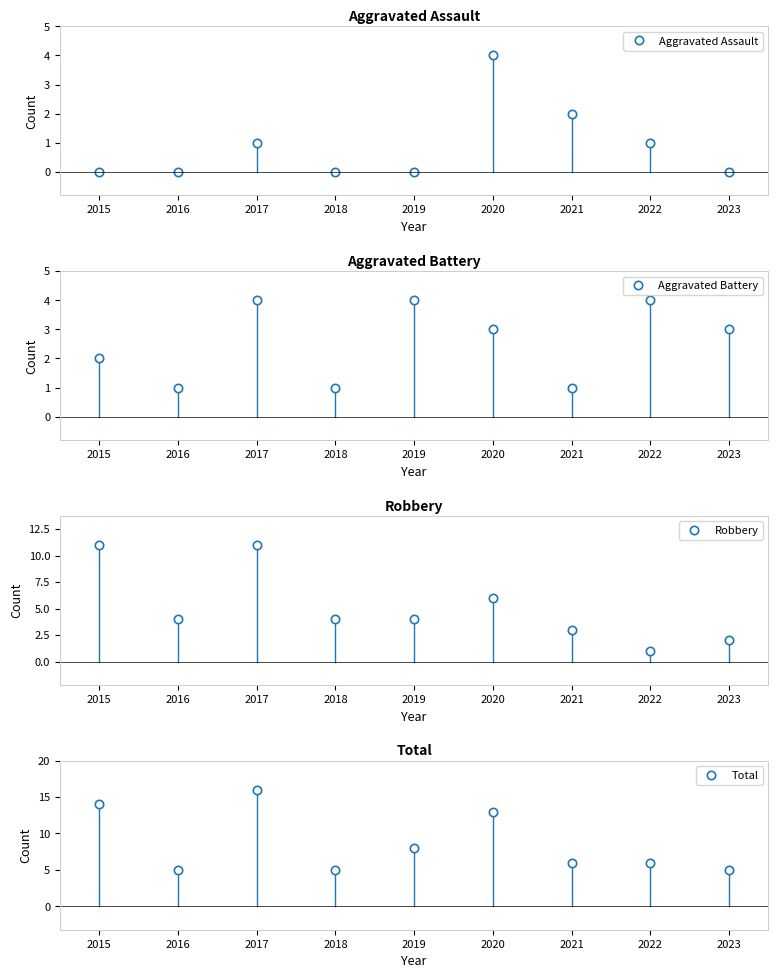

Does the chart display data point markers on the line(s)?

Yes